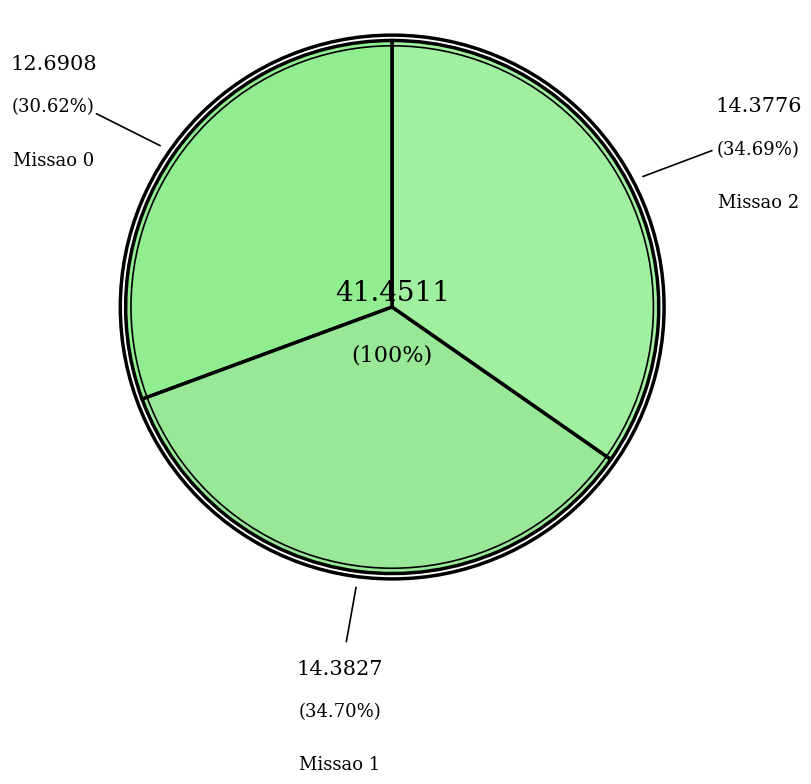

Does Missao 2 account for over 50% of the chart?

No